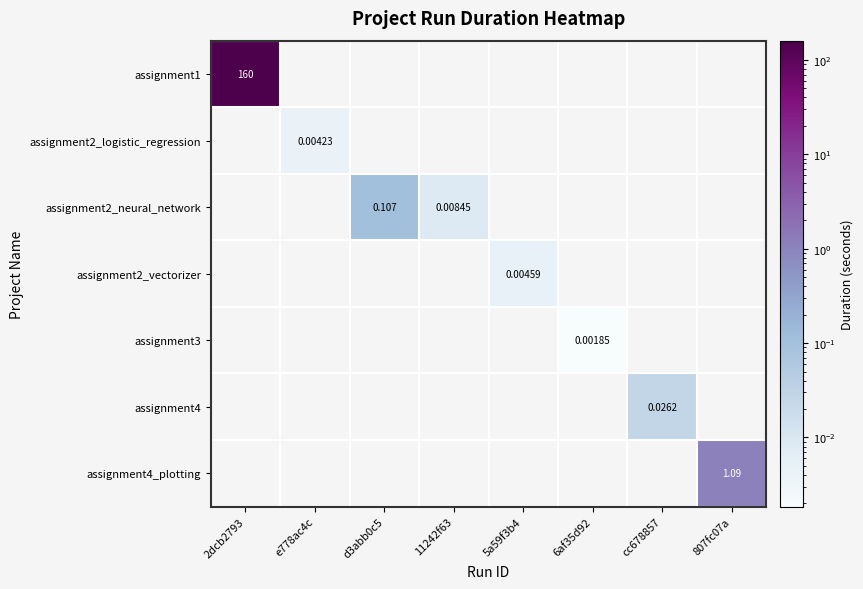

How many categories are shown in the chart?

8